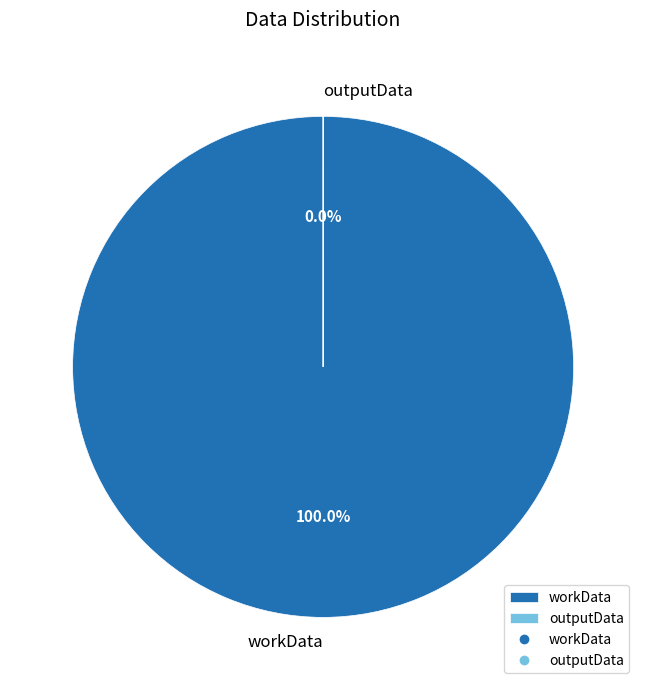

To the nearest percent, what is the combined percentage of workData and outputData?

100%